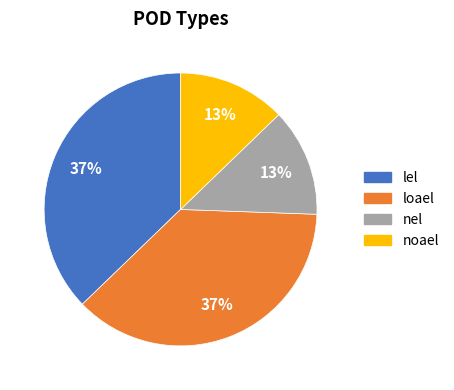

Does any single category account for the majority?

No